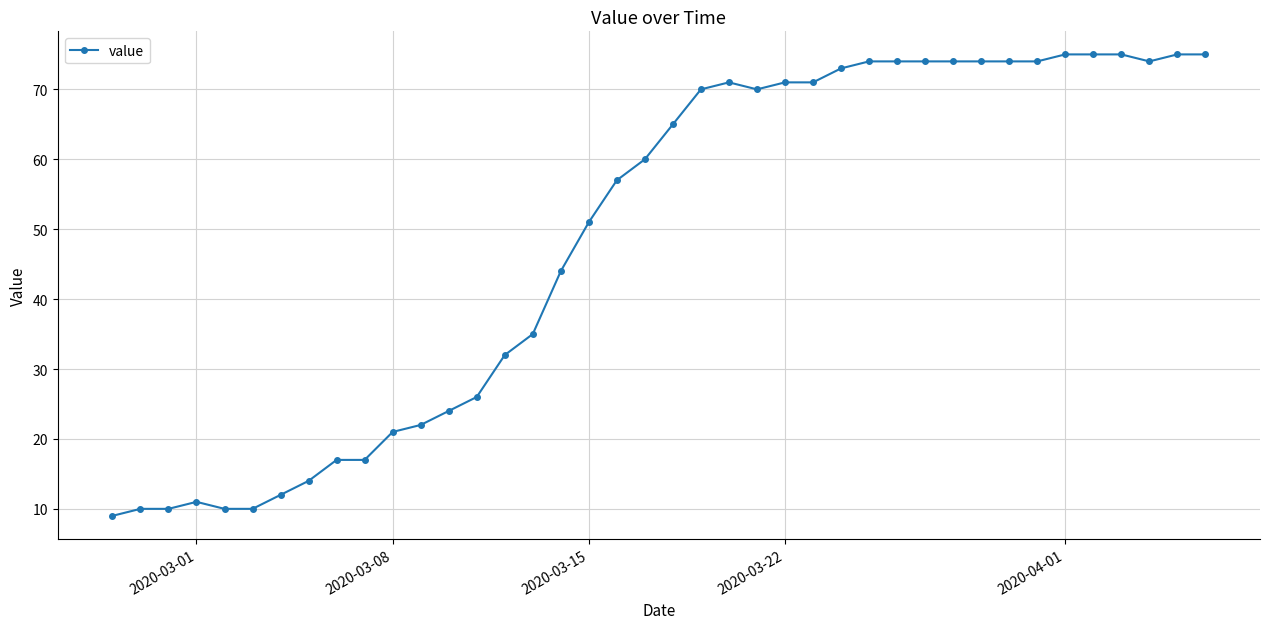

What is the difference between the second highest and second lowest values?

65